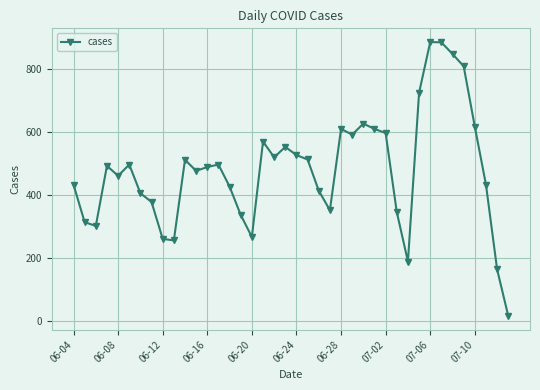

What is the maximum value shown in the chart?

885